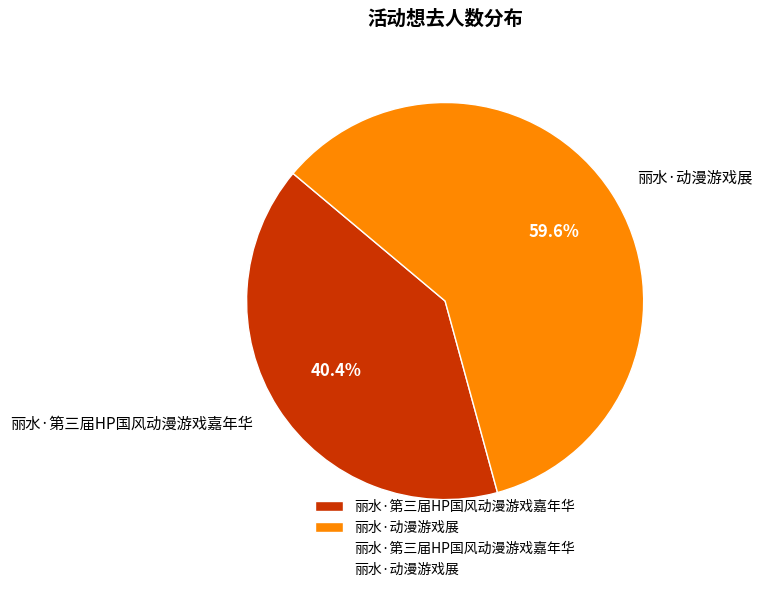

Between 丽水·第三届HP国风动漫游戏嘉年华 and 丽水·动漫游戏展, which is larger?

丽水·动漫游戏展